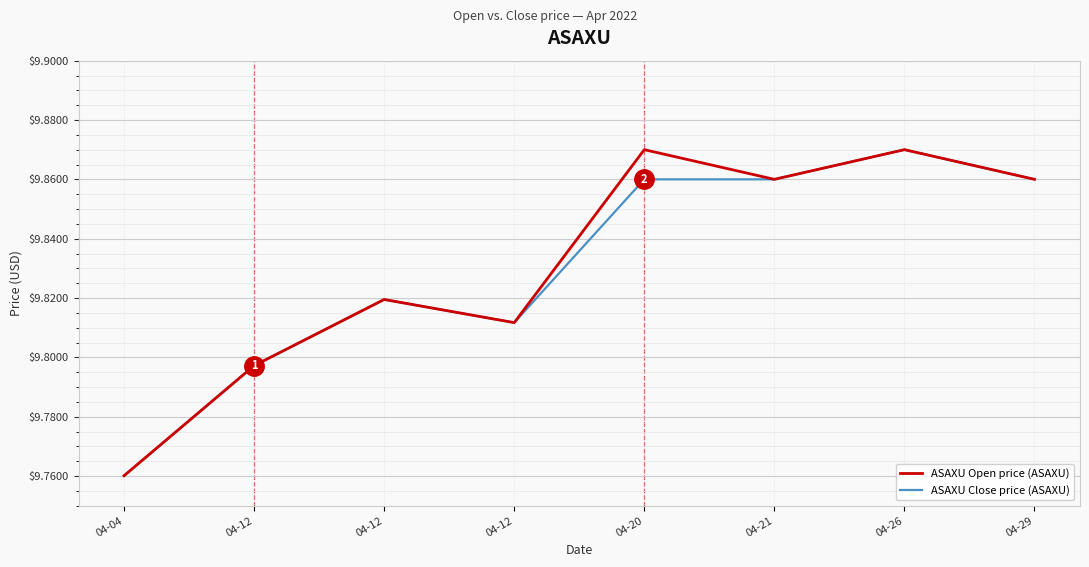

What are all the series names shown in the legend?

ASAXU Open price (ASAXU), ASAXU Close price (ASAXU)